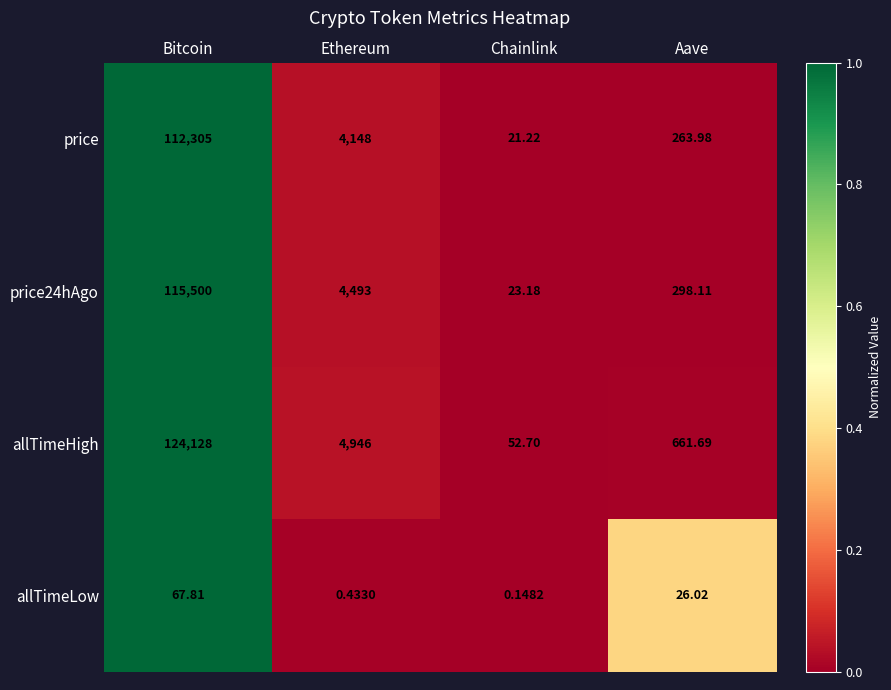

Which series has the largest total across all categories?

allTimeHigh